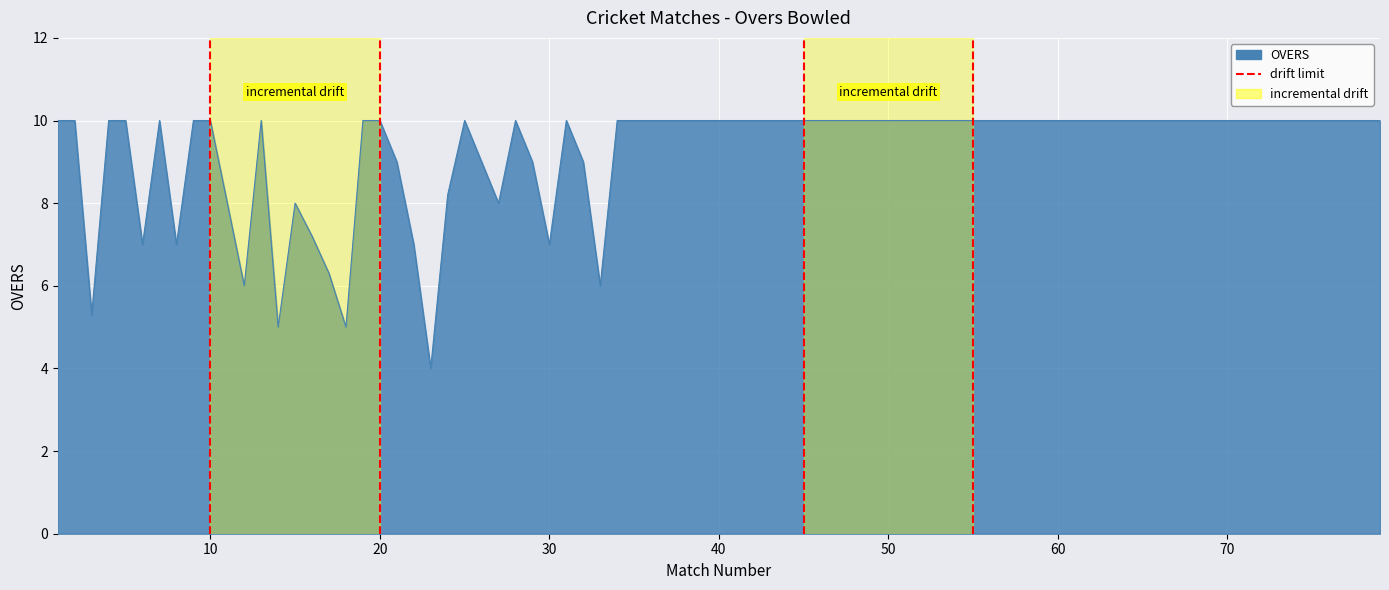

The value at 10 is 1. True or false?

True